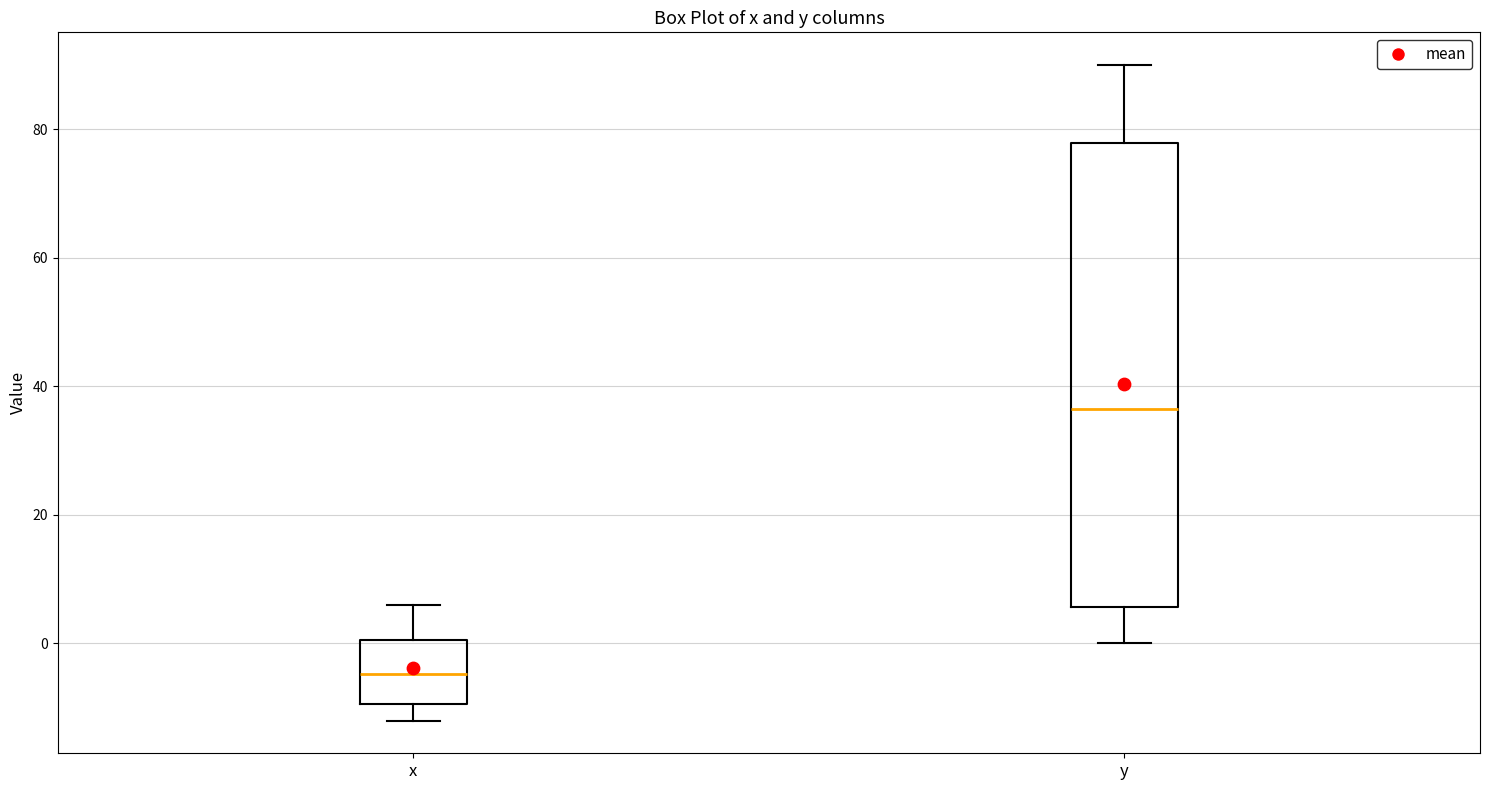

Comparing the boxes themselves (not the whiskers), which one is the tallest?

y